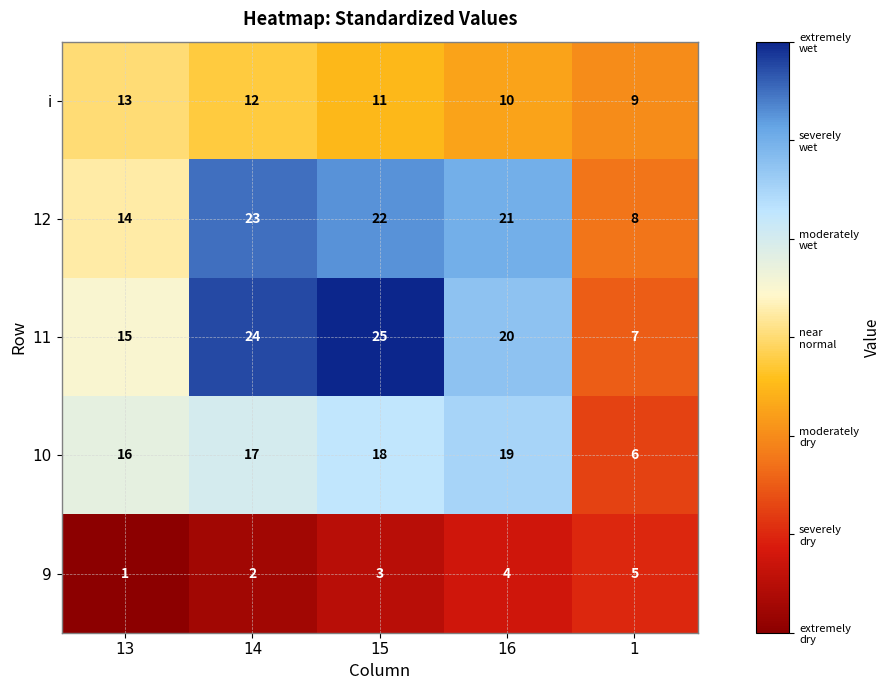

Read the 12 value at 16, to the nearest 5.

20